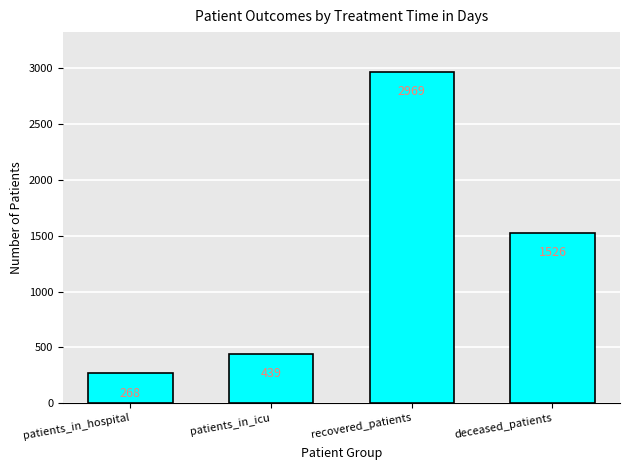

What is the difference between the second highest and second lowest values?

1087